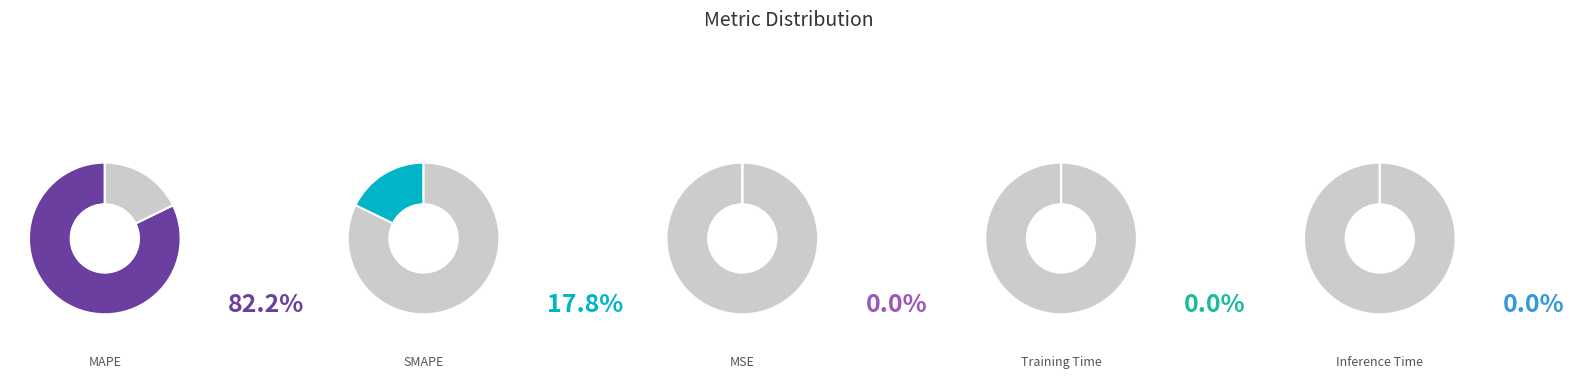

To the nearest percent, what is the difference between the largest and smallest slice percentages?

82%